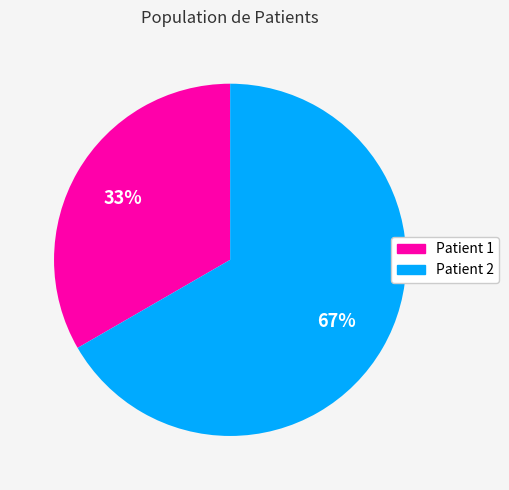

What is the majority slice?

Patient 2